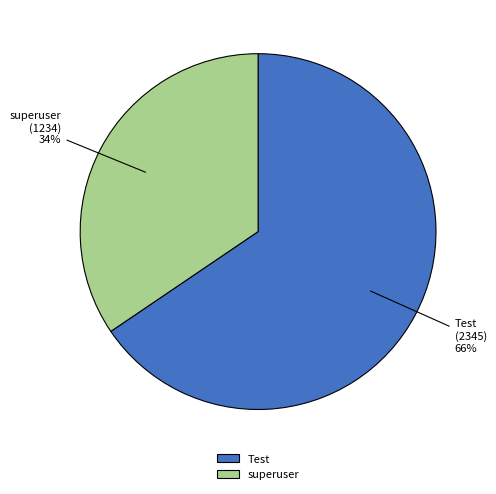

Between superuser and Test, which is larger?

Test